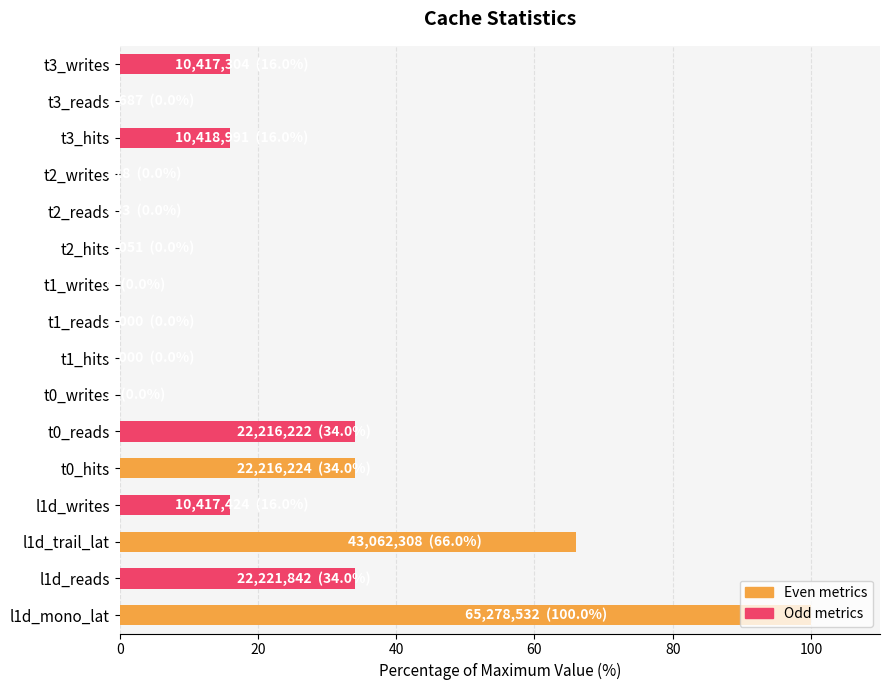

What is the sum of all values?

316.0